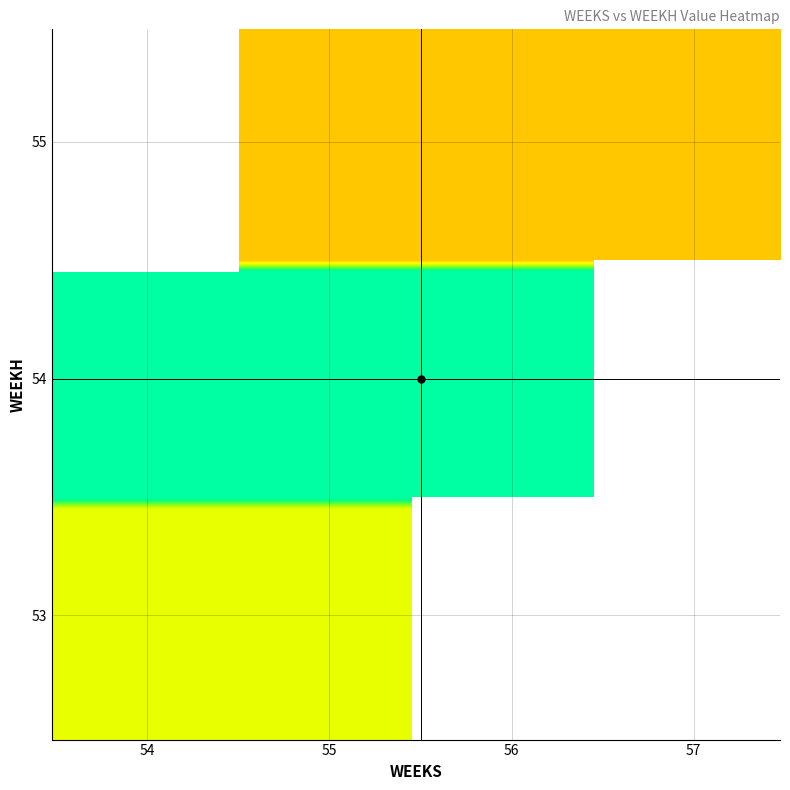

Which label corresponds to the largest value in the chart?

54